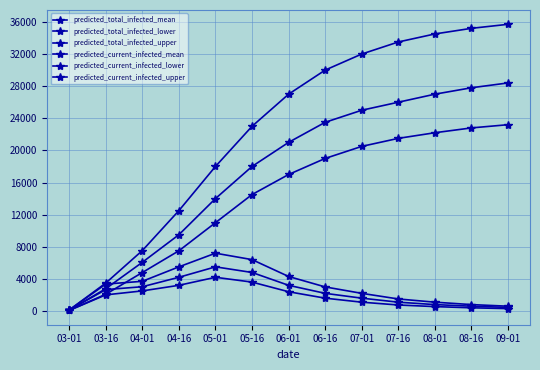

True or false: predicted_total_infected_upper and predicted_current_infected_lower cross at least once.

False